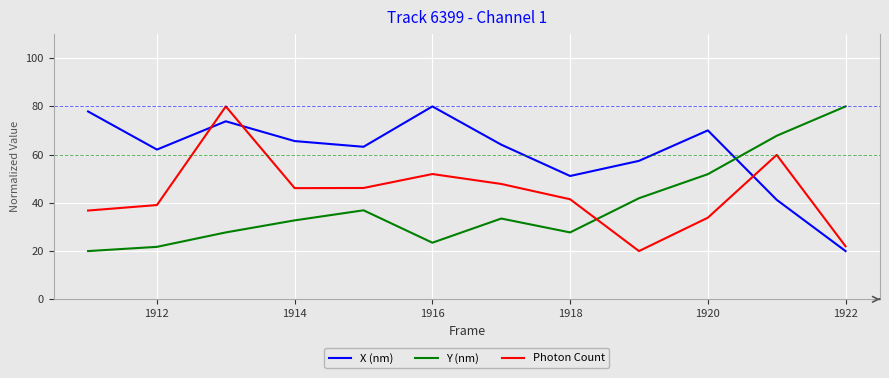

Which series ends up on top after the final intersection of Y (nm) and X (nm)?

Y (nm)